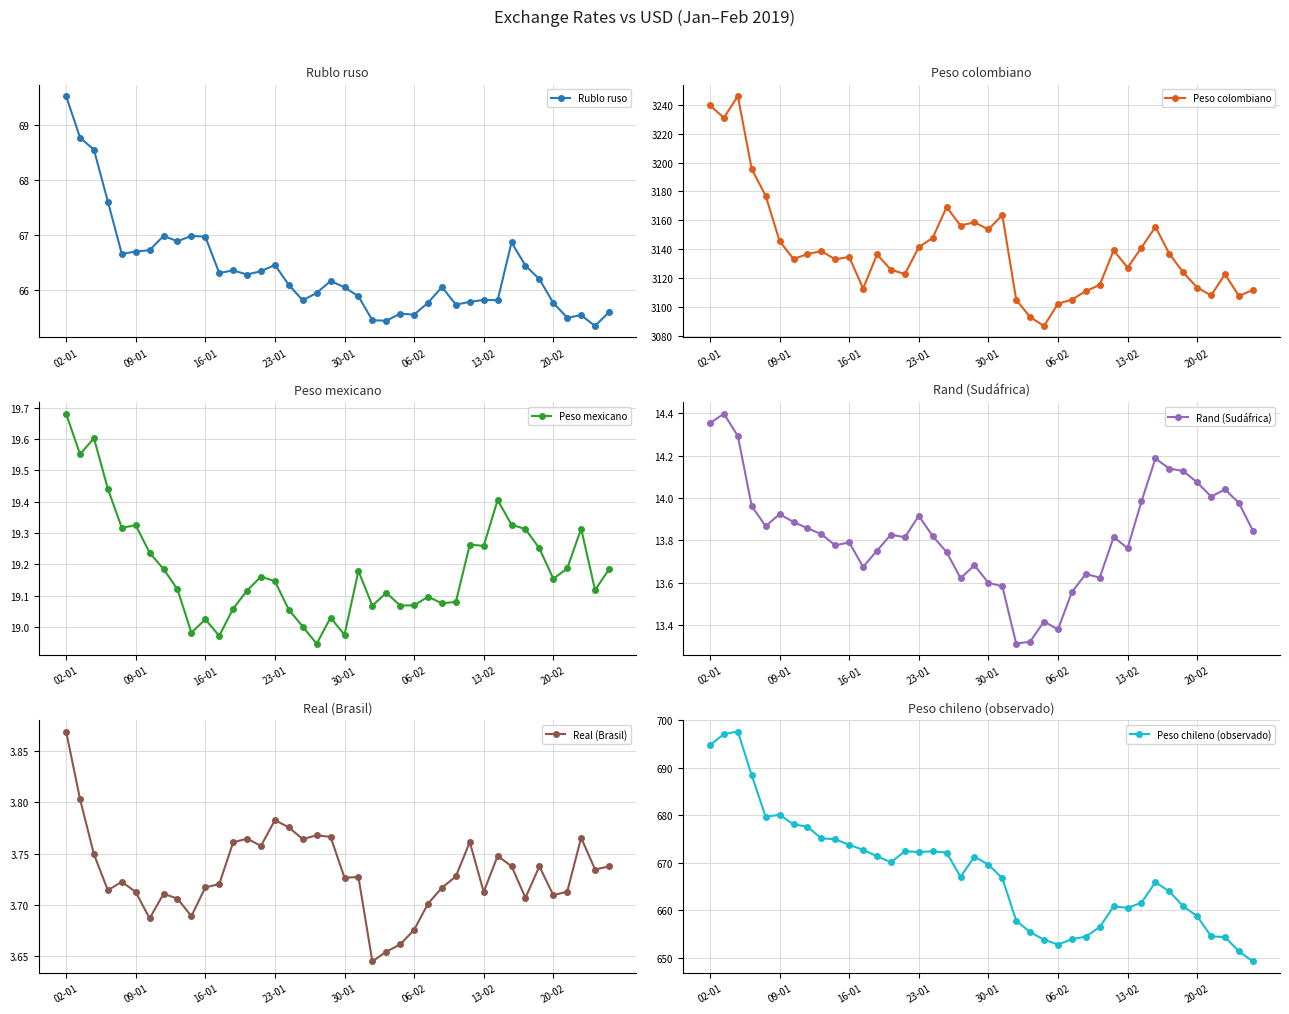

What is the sum of all Peso colombiano values?

125611.9